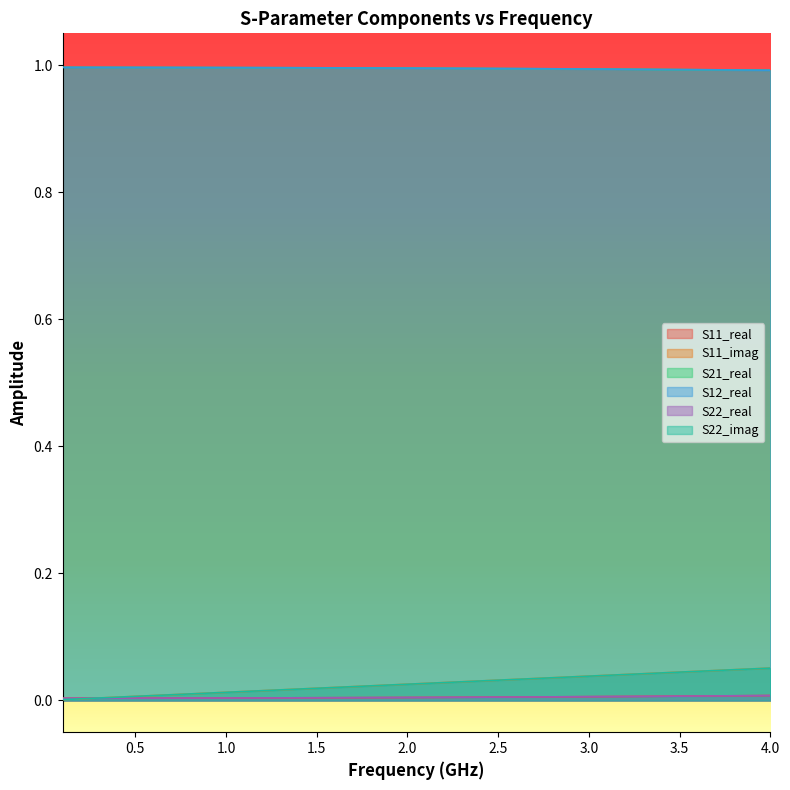

What is the average value of the S12_real series?

1.0